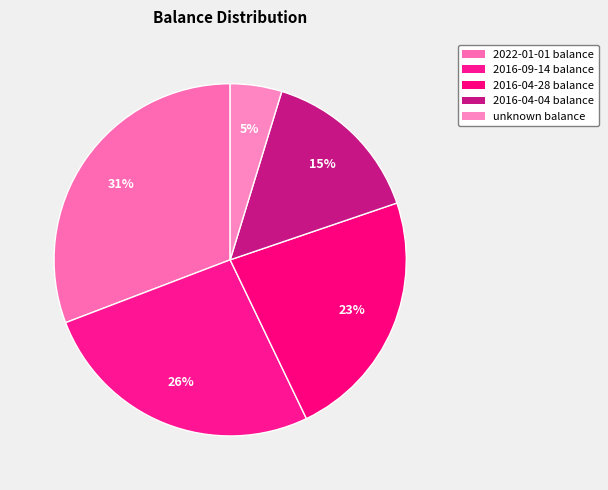

To the nearest percent, what is the difference between the 2016-04-28 balance and unknown balance slice percentages?

18%